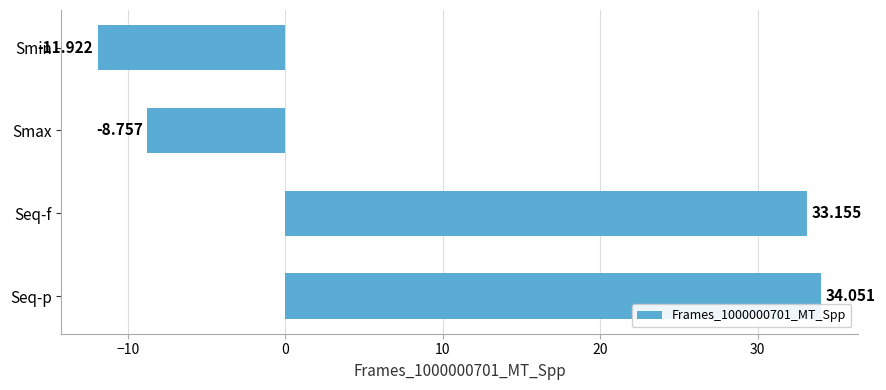

How many values are below 33?

2